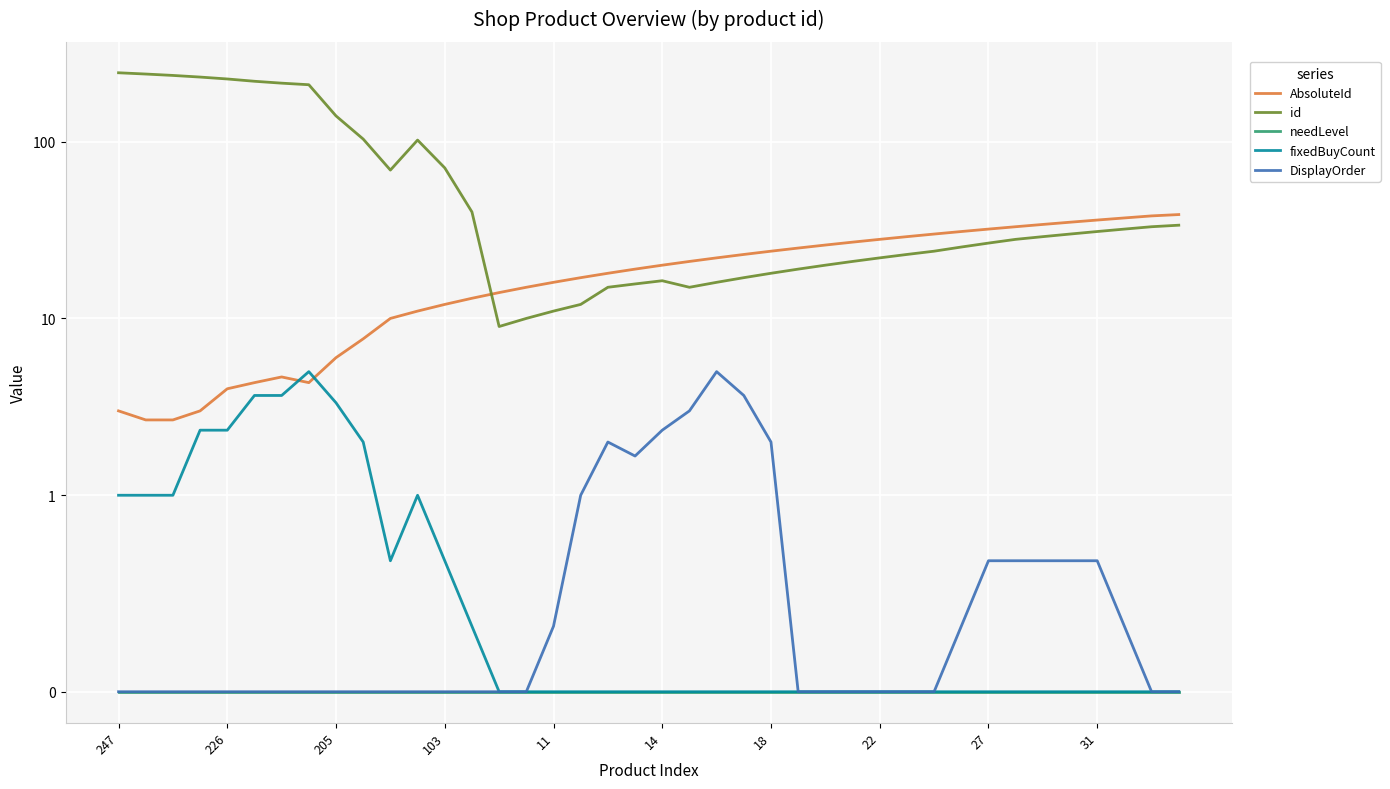

Which series changed the most between 10 and 14?

id